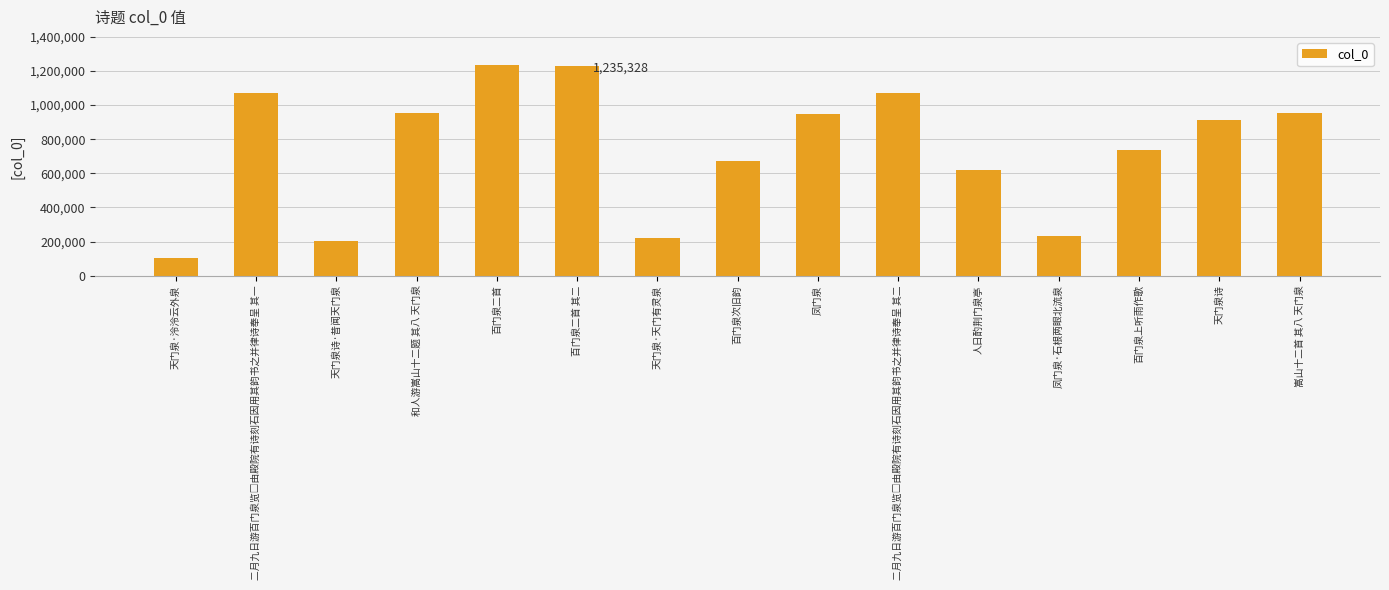

What value does the data have at 嵩山十二首 其八 天门泉?

954274